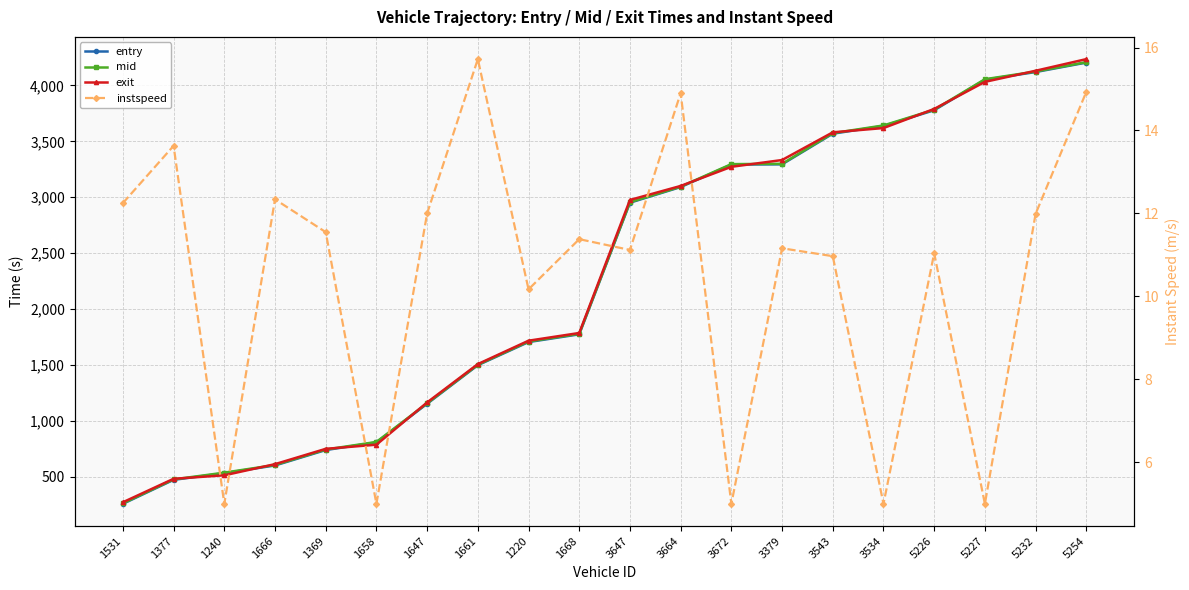

What is the average value of the entry series?

2276.9